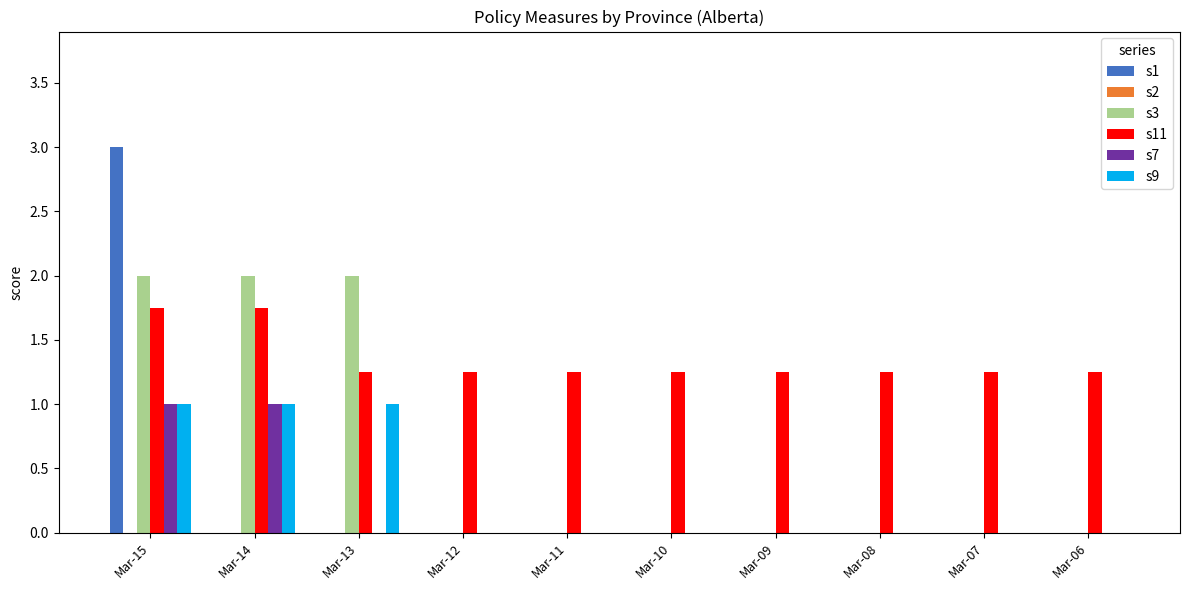

What is the sum of all s1 values?

3.0